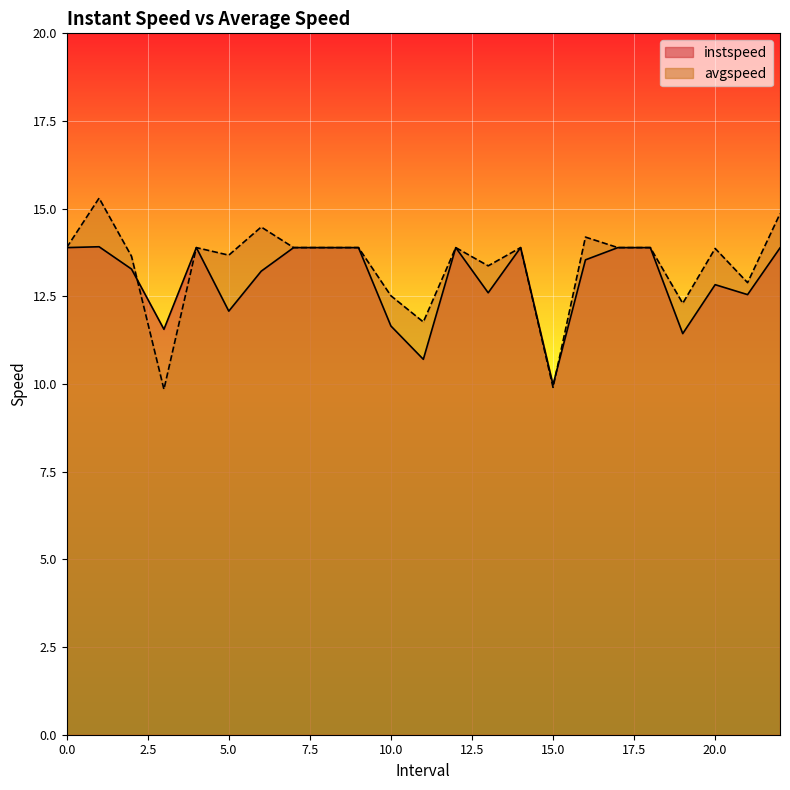

Between which two adjacent categories do avgspeed and instspeed first intersect?

2.0 and 3.0